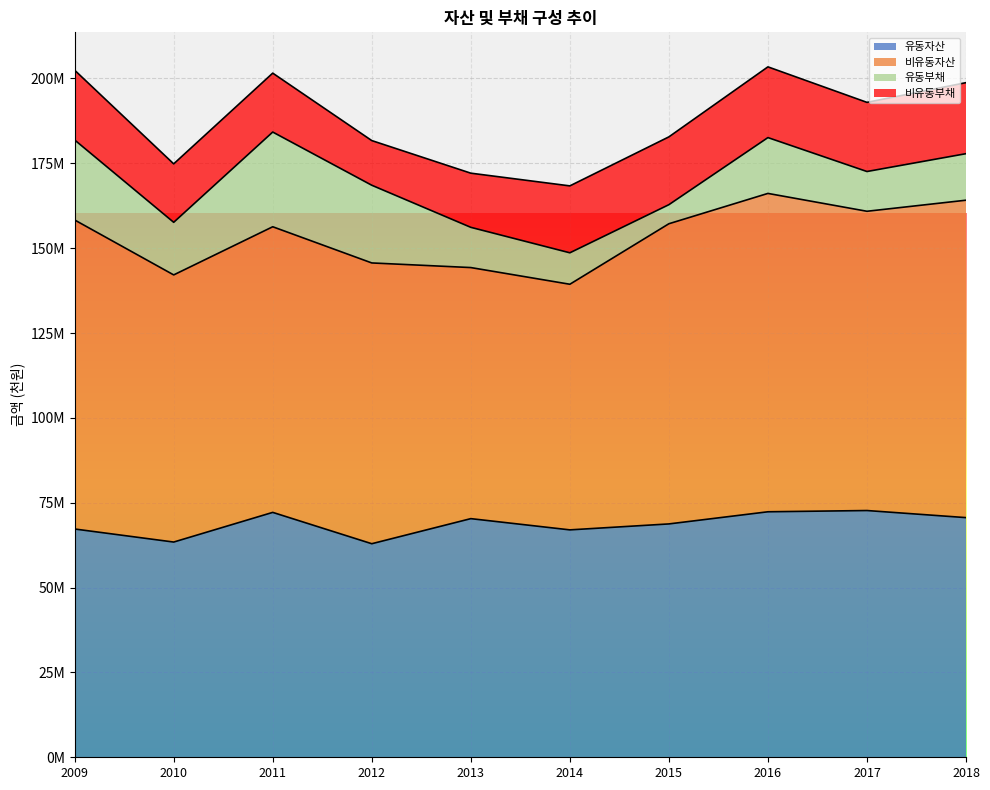

Rank the categories by 유동자산 value from lowest to highest.

2012, 2010, 2014, 2009, 2015, 2013, 2018, 2011, 2016, 2017